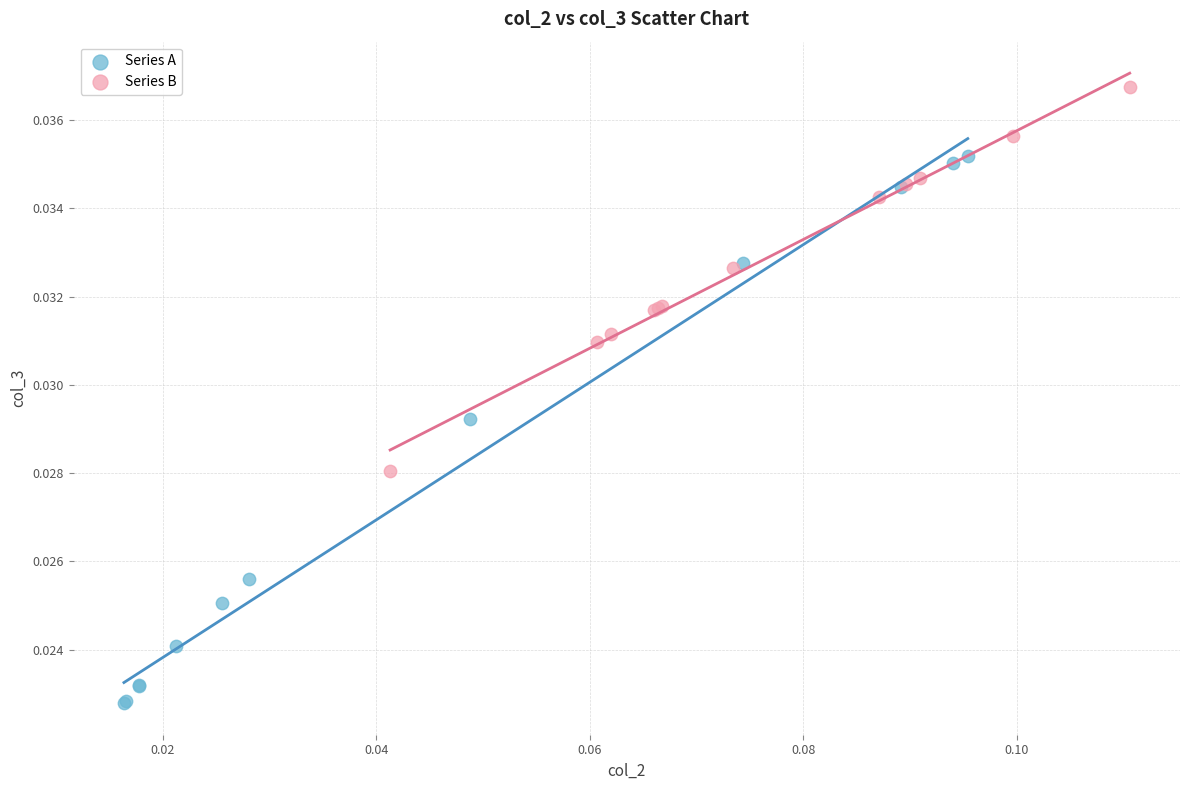

Which series reaches the maximum Y coordinate?

Series B